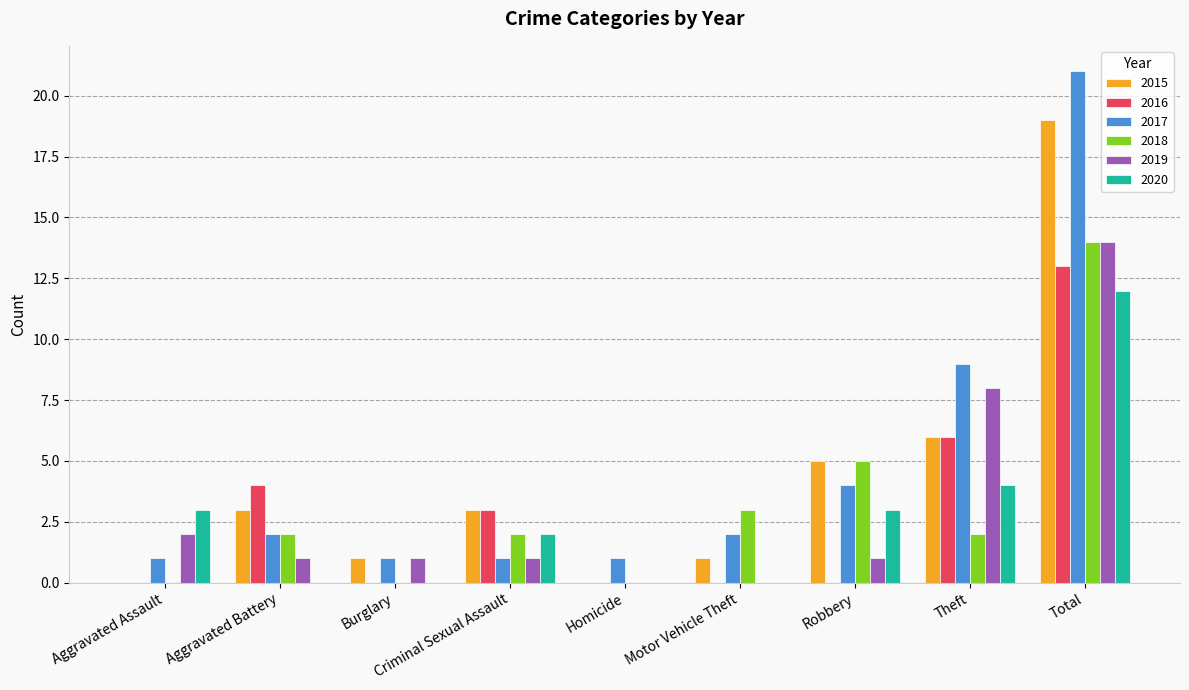

The 2020 series shows 2 at Theft. True or false?

False